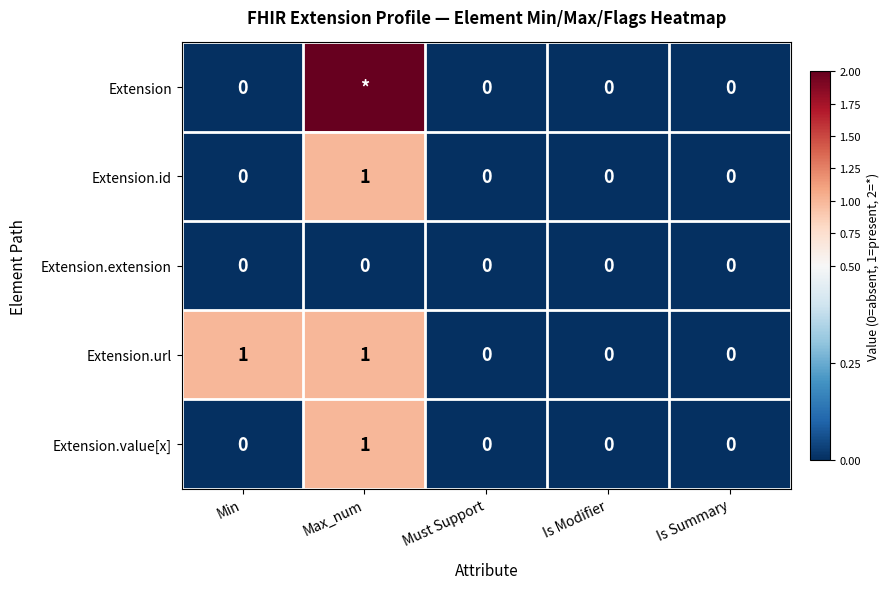

The value of Extension.extension at Is Summary is 0. True or false?

True